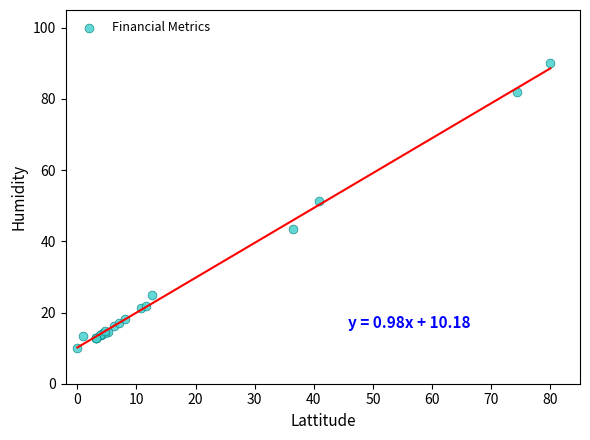

What Y value in the scatter plot is closest to 50?

51.3